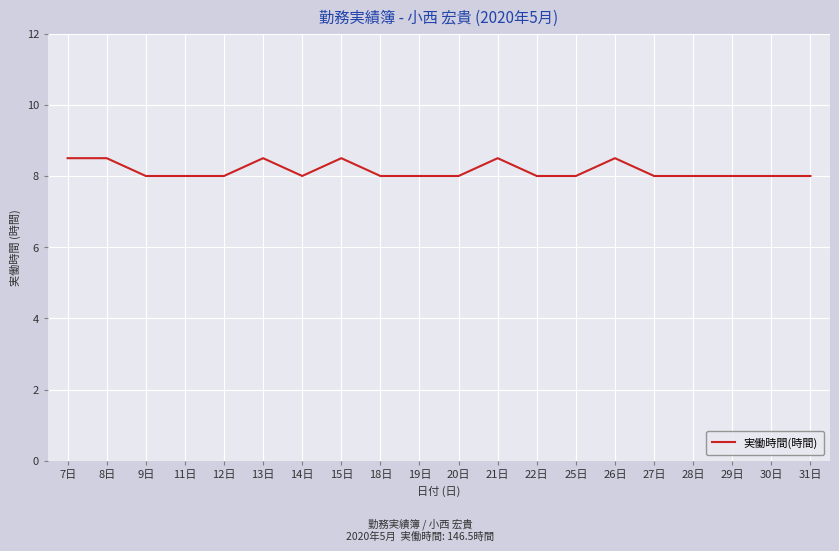

What is the difference between the maximum and minimum values?

0.5